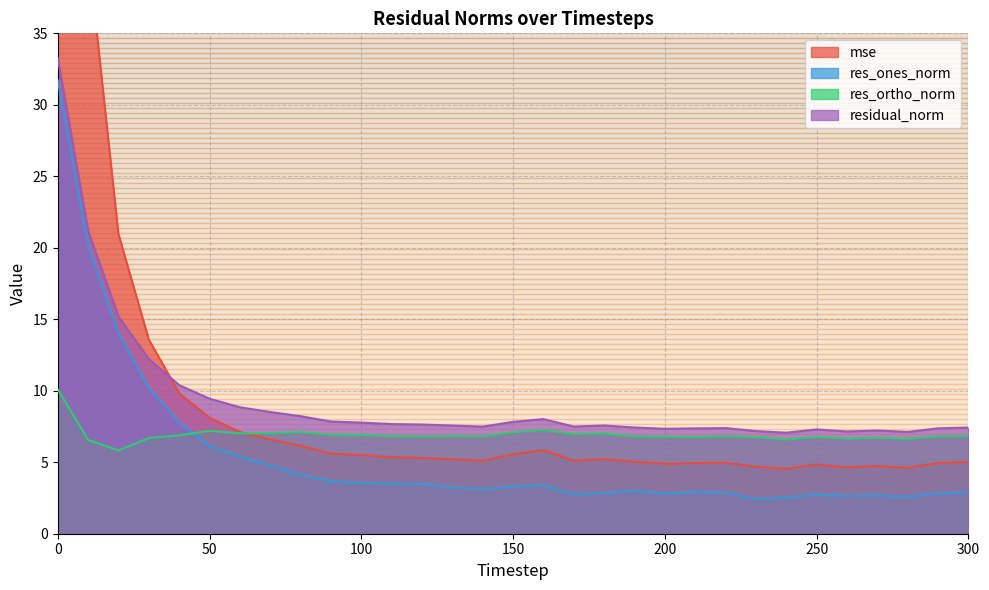

What is the difference between the residual_norm values at 290 and 60?

1.5